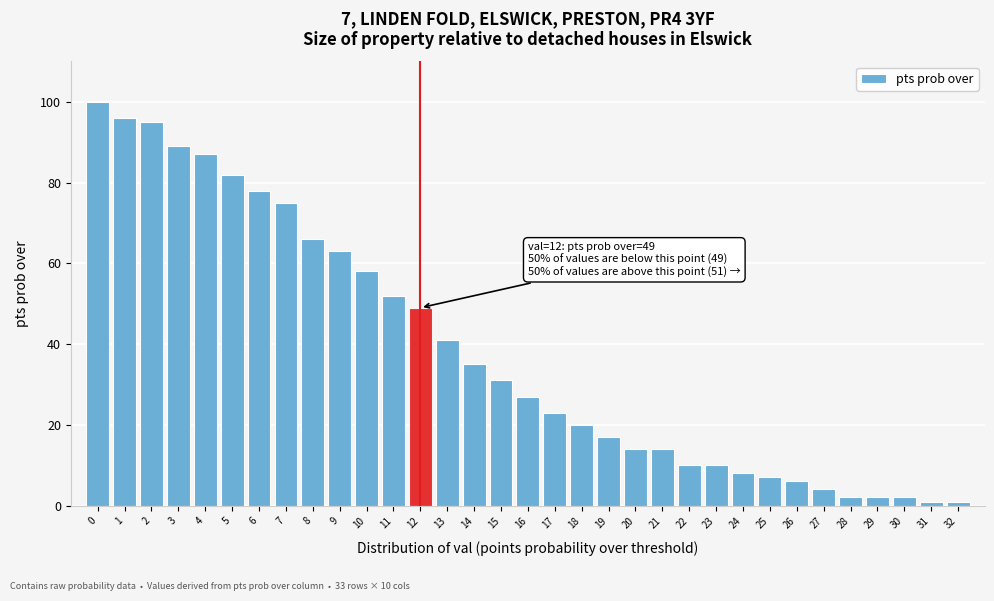

What is the ratio of the value at 5 to the value at 25?

11.7